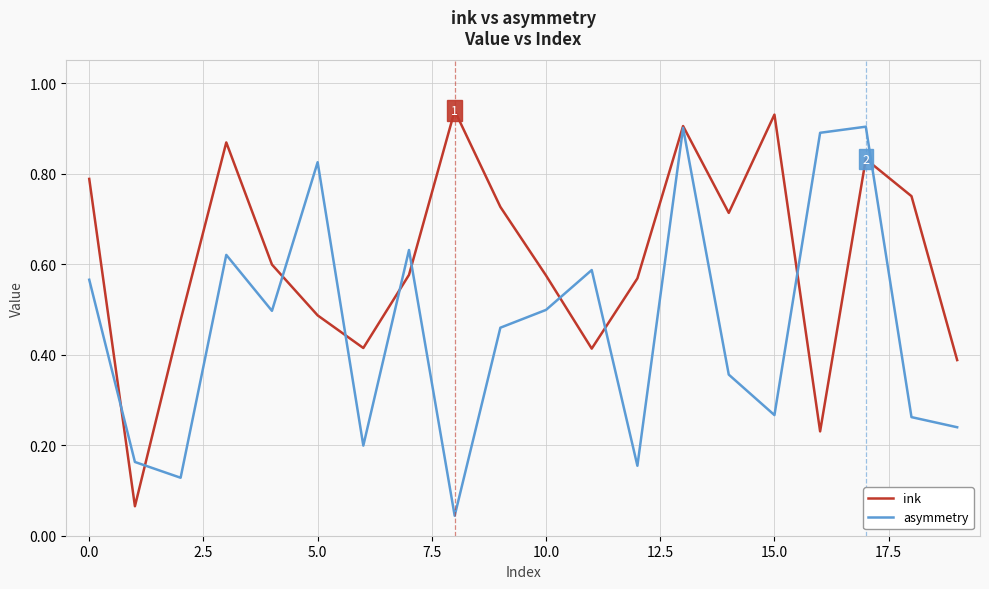

How many distinct data groups are displayed?

2